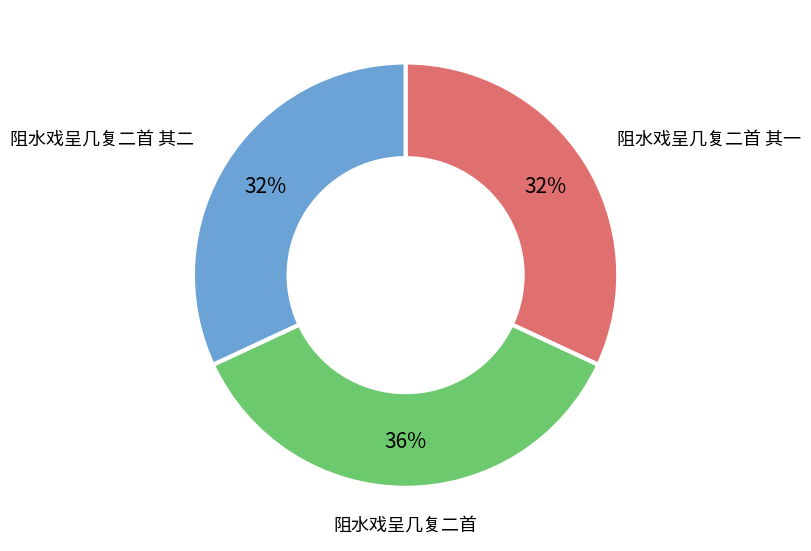

Which has a higher value, 阻水戏呈几复二首 or 阻水戏呈几复二首 其一?

阻水戏呈几复二首